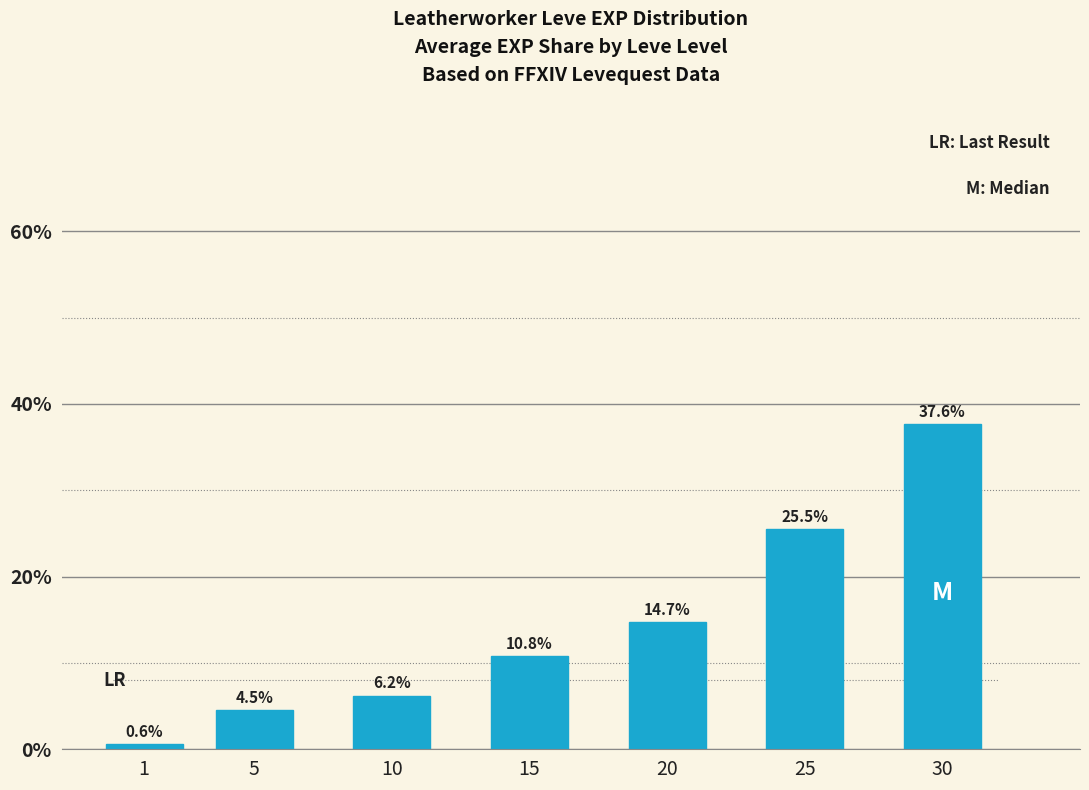

What is the difference between the values at 25 and 10?

19.3